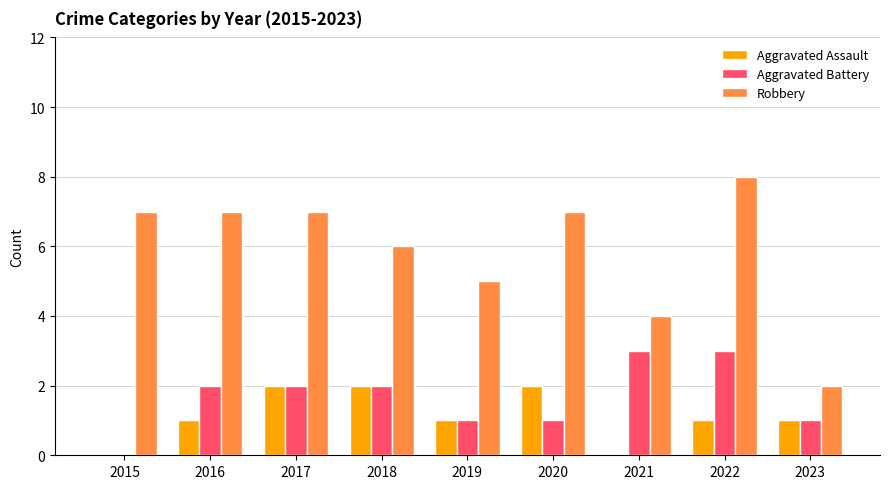

Is the value of Aggravated Assault at 2016 greater than the value of Aggravated Battery at 2015?

Yes